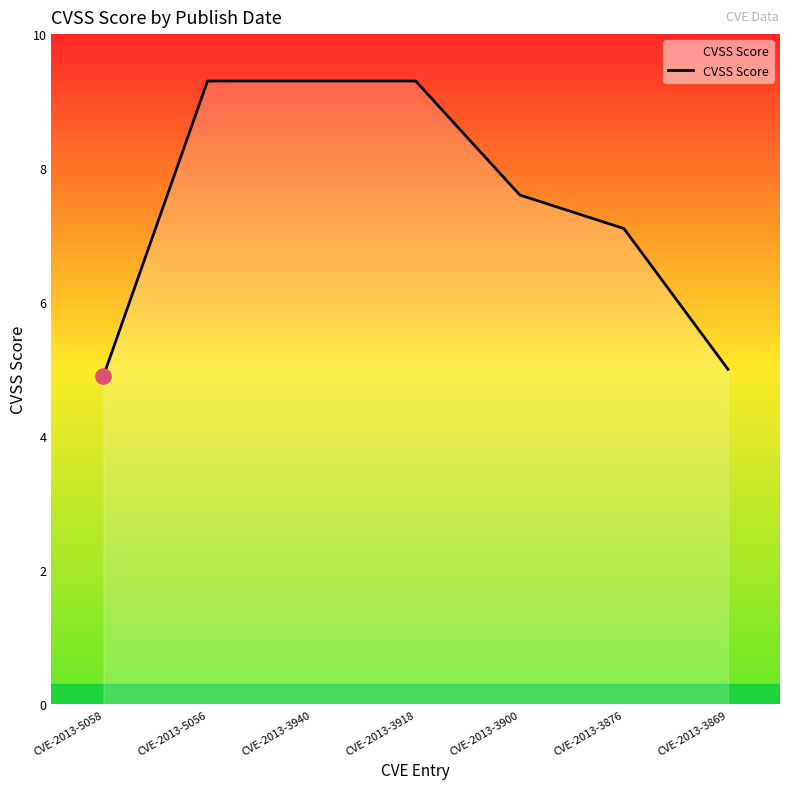

Which has a higher value, CVE-2013-5058 or CVE-2013-3869?

CVE-2013-3869